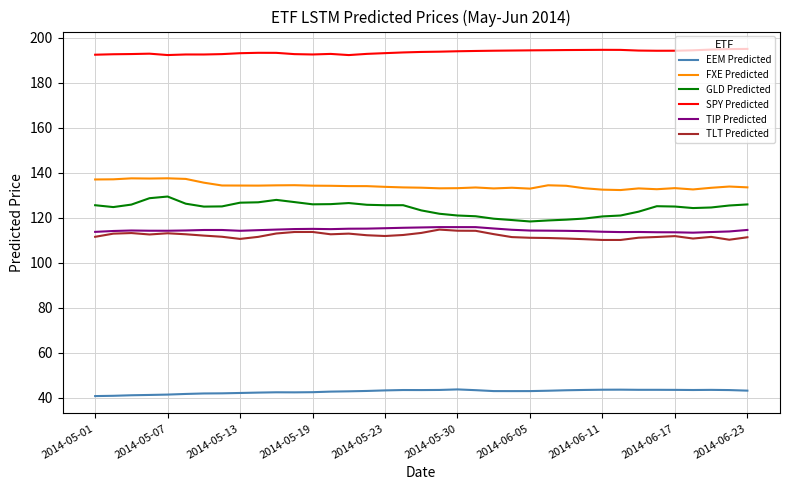

What is the greatest value displayed?

195.1